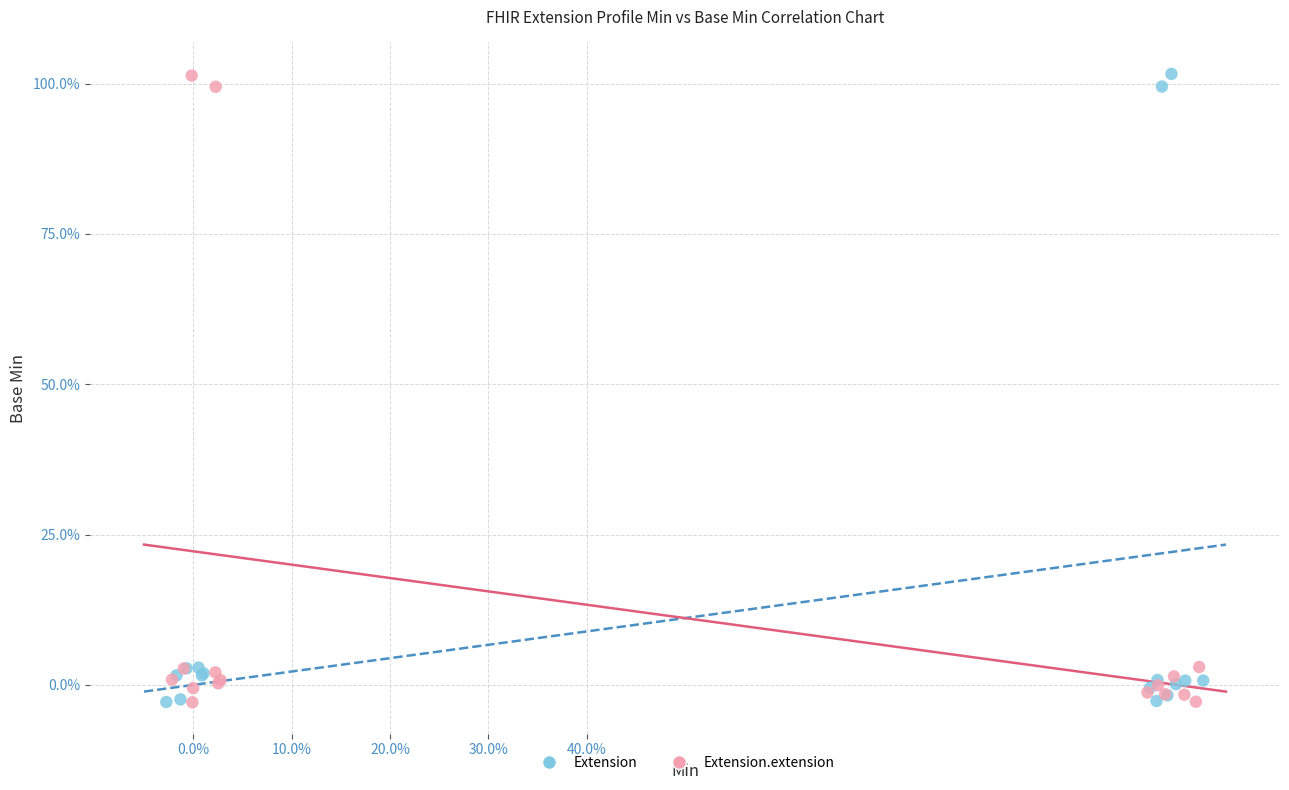

What are all the series names shown in the legend?

Extension, Extension.extension